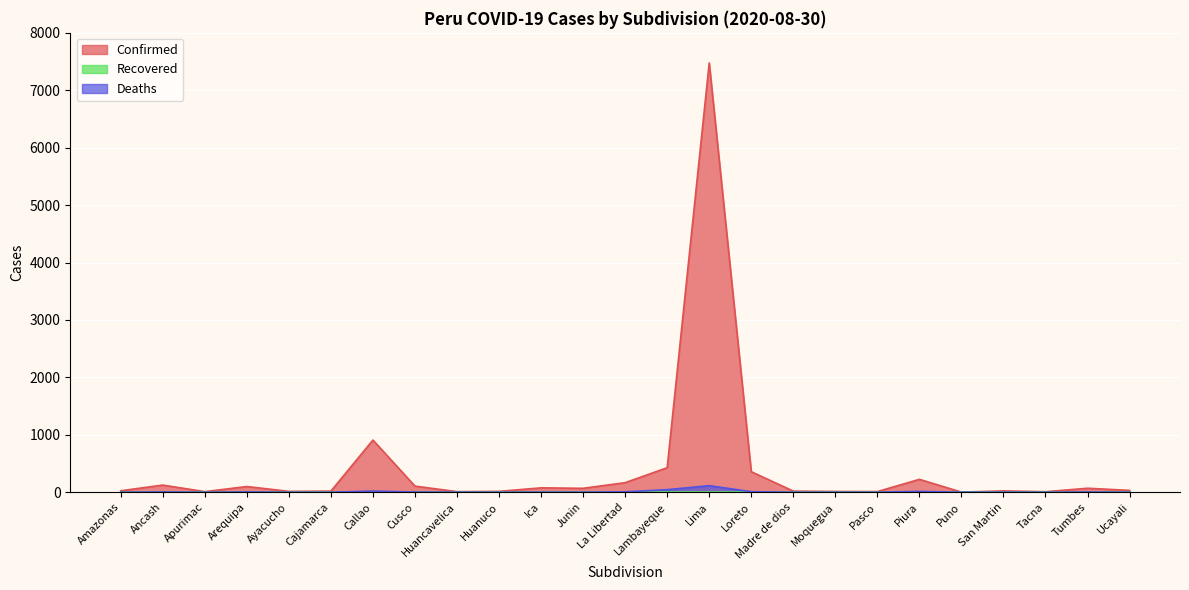

How many categories are shown in the chart?

25